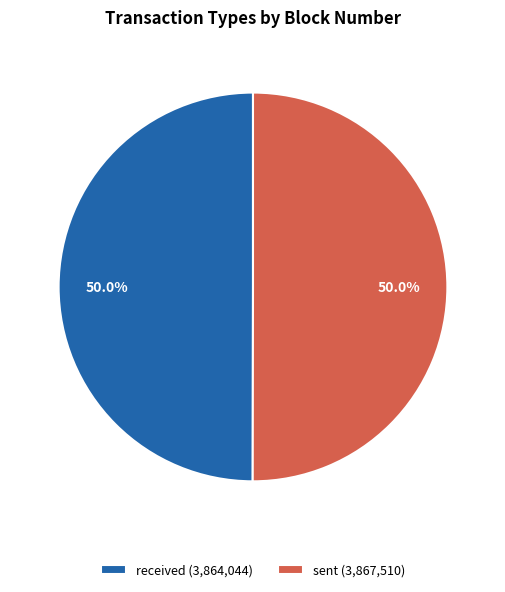

To the nearest percent, what is the combined percentage of sent and received?

100%